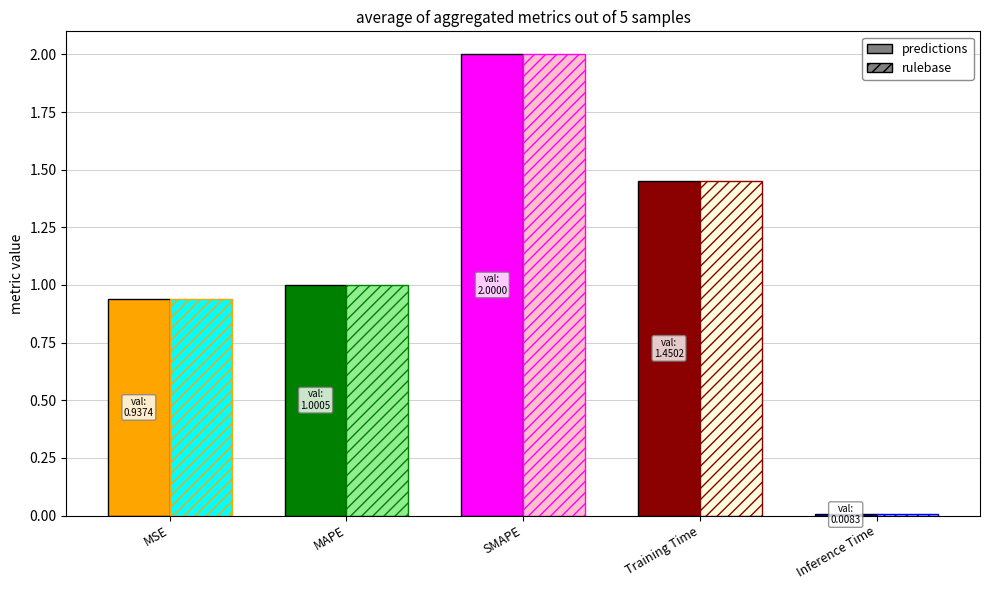

What is the label of the 2nd bar from the left?

MAPE